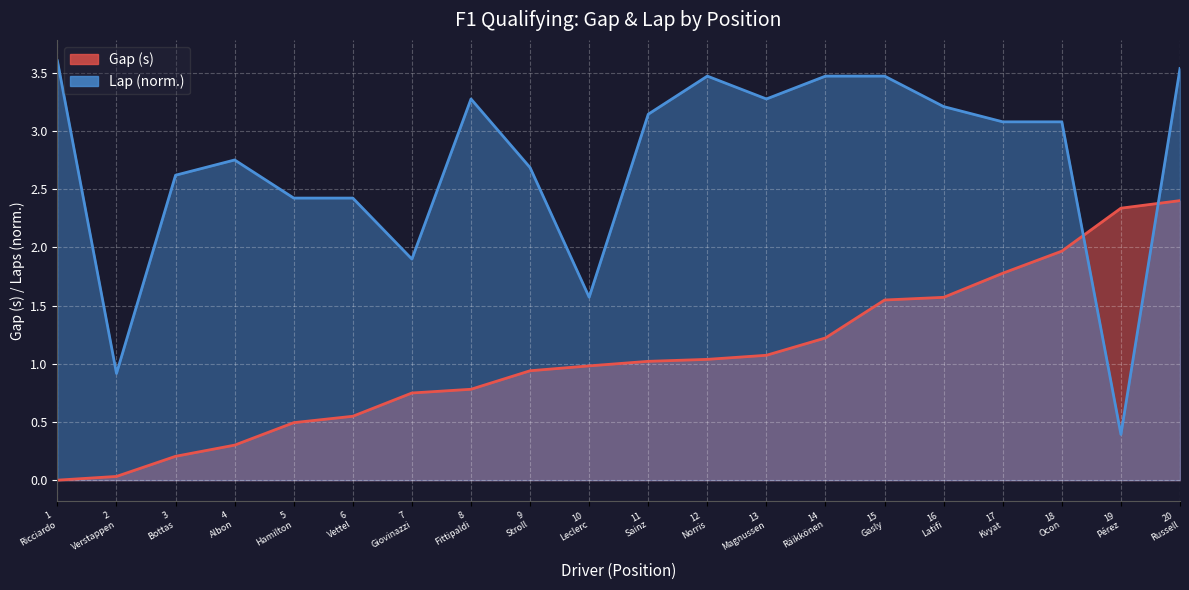

Which series has the largest total across all categories?

Lap